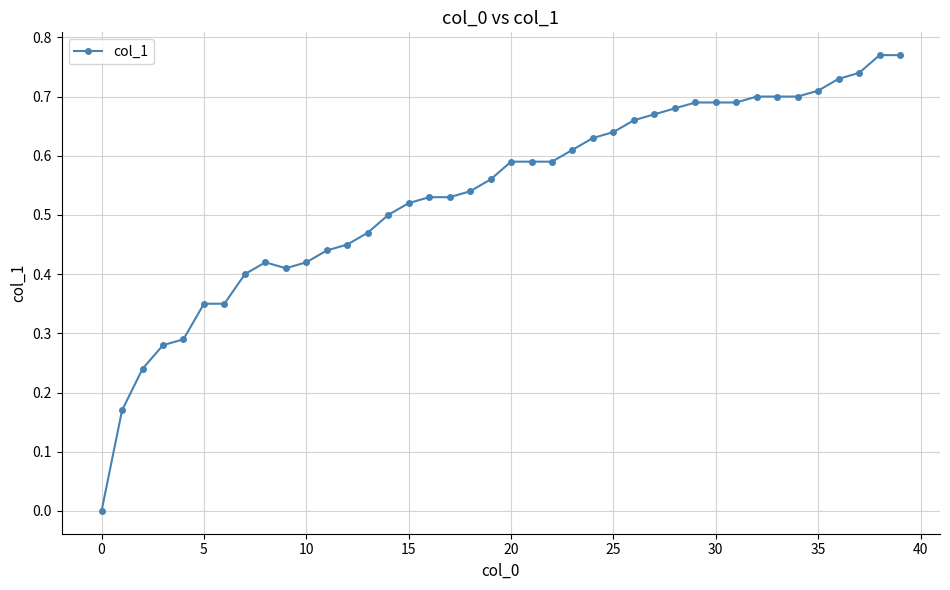

How many lines are shown in the chart?

1